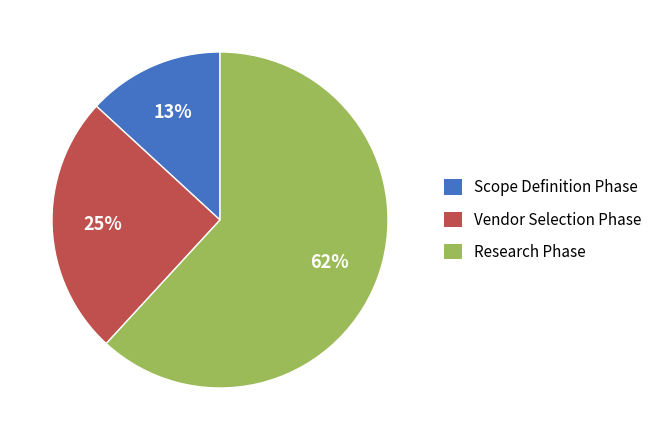

Count the number of slices in the pie.

3